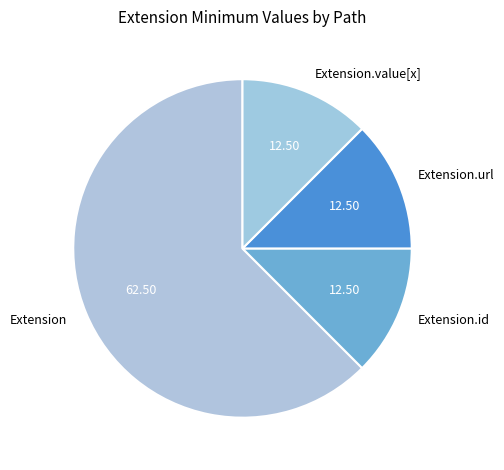

Which slice represents more than half of the pie?

Extension